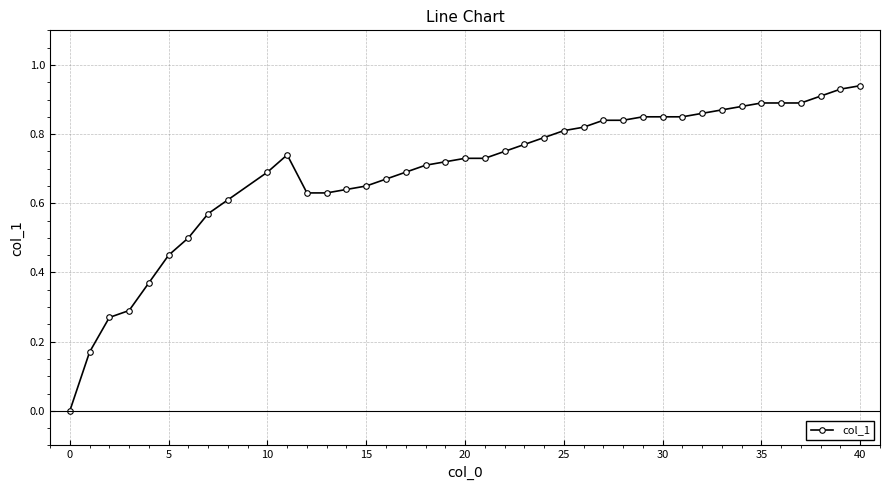

What is the sum of all values?

27.7